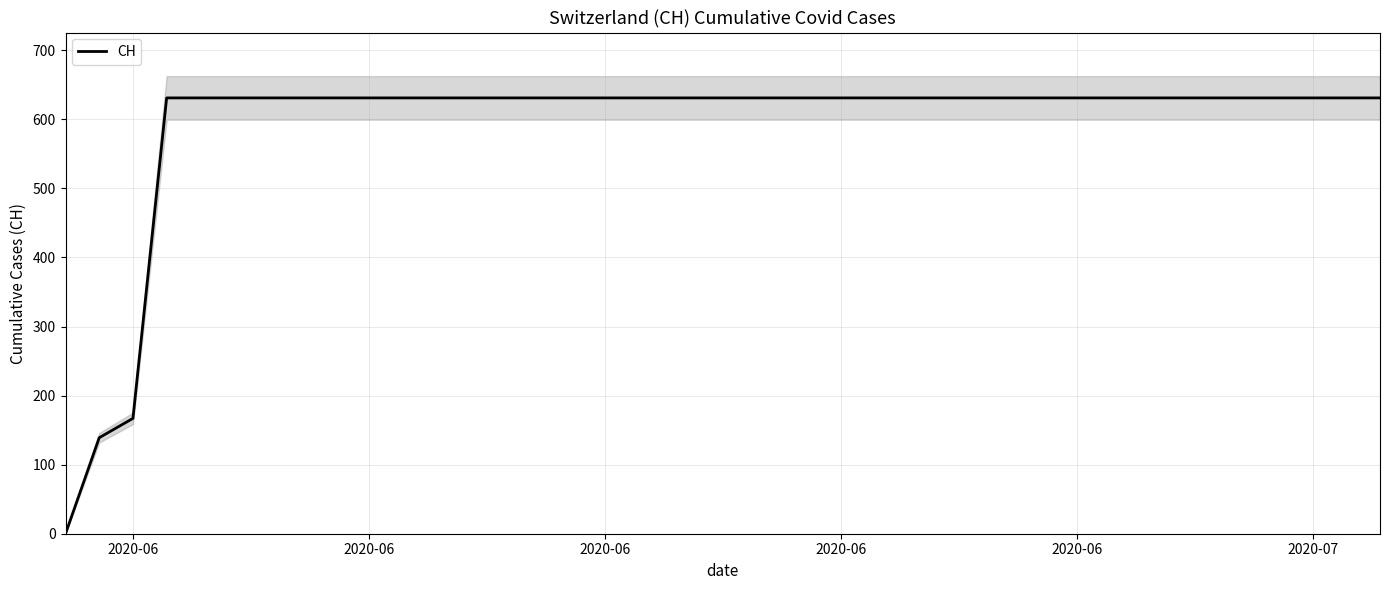

What is the difference between the maximum and second lowest values?

492